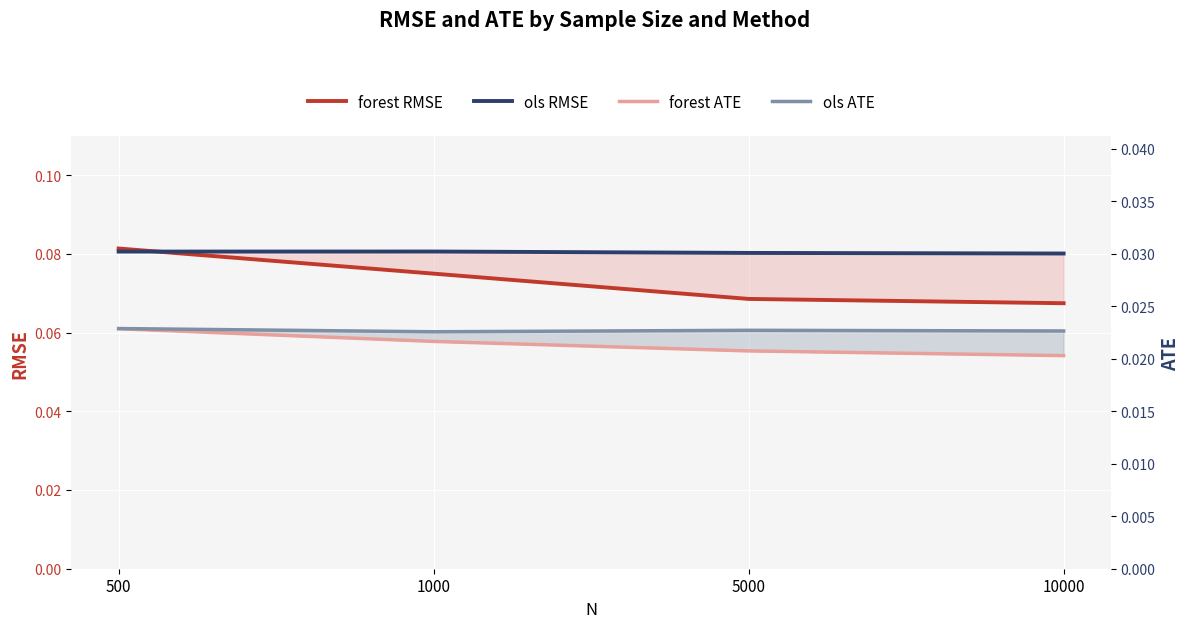

Which series changed the most between 500 and 10000?

forest RMSE